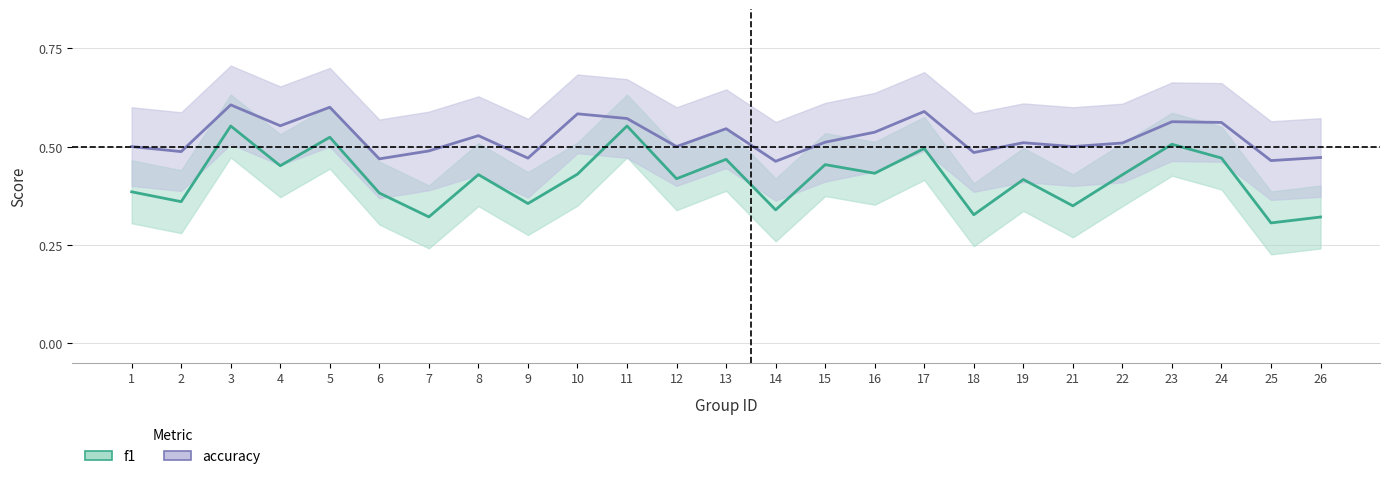

Count the f1 values in the range 0 to 1.

25